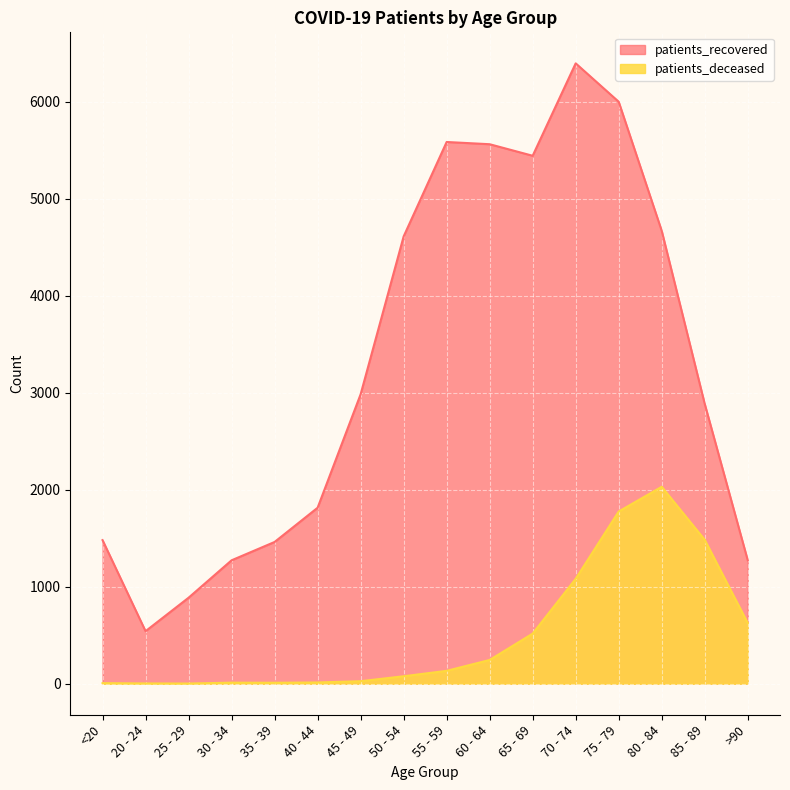

True or false: patients_deceased and patients_recovered intersect in this chart.

False